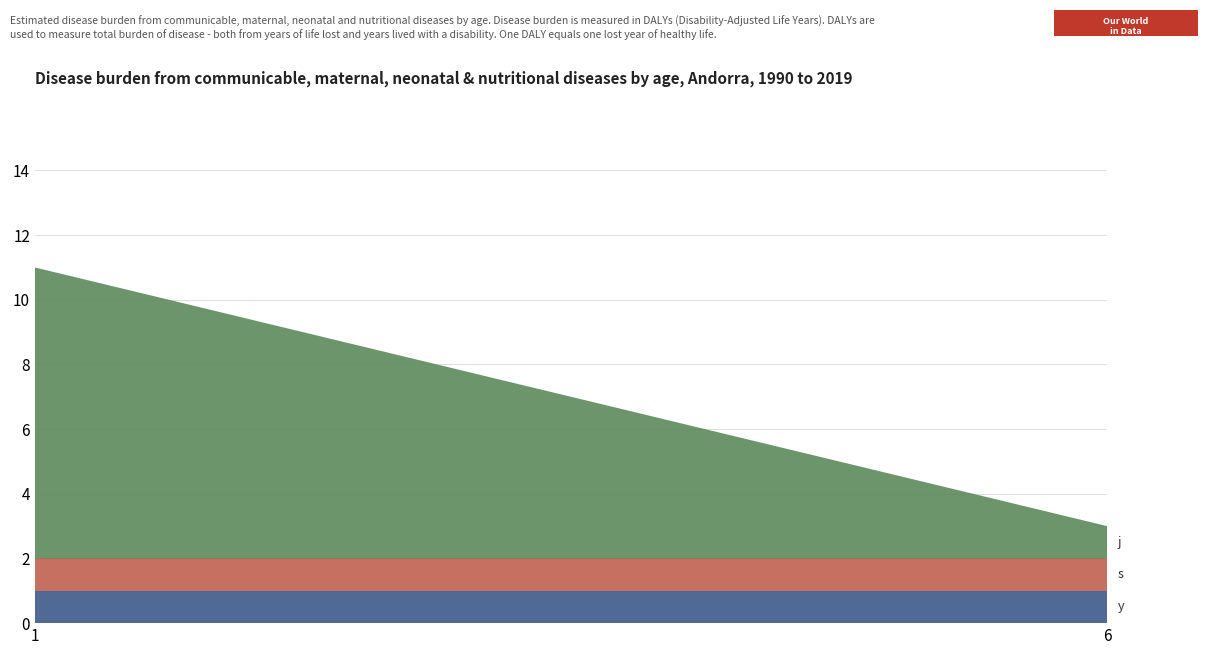

Reading left to right, list all the values displayed in this chart.

s: 1=1	6=1
j: 1=9	6=1
y: 1=1	6=1